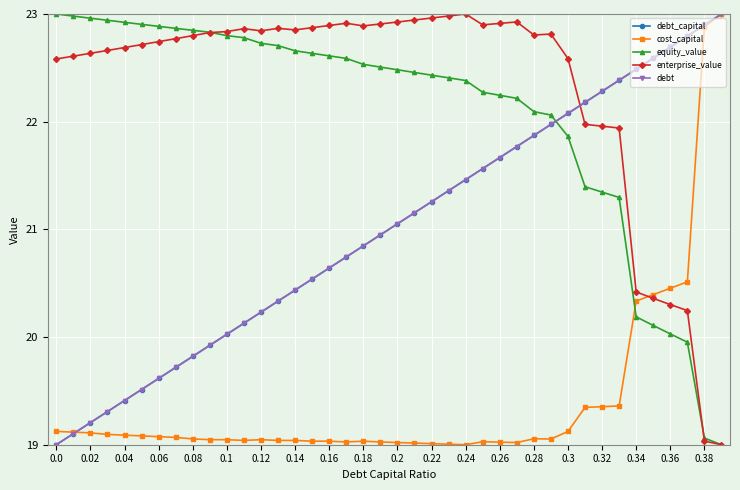

What is the maximum value shown in the chart?

23.0